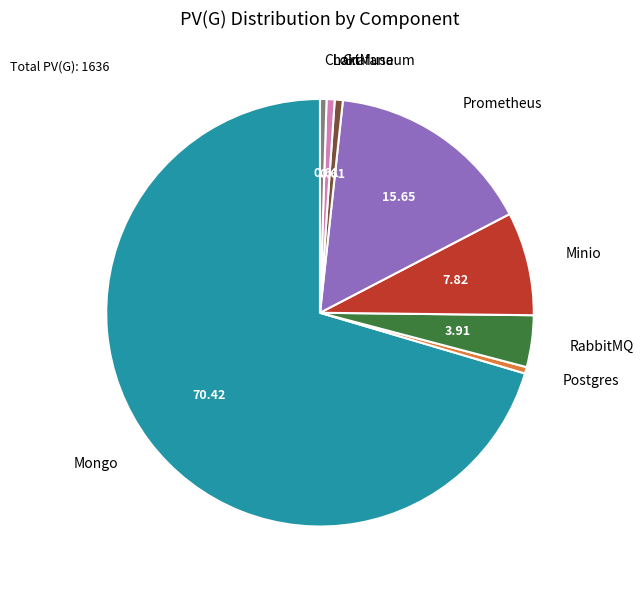

Which slice is the largest?

Mongo